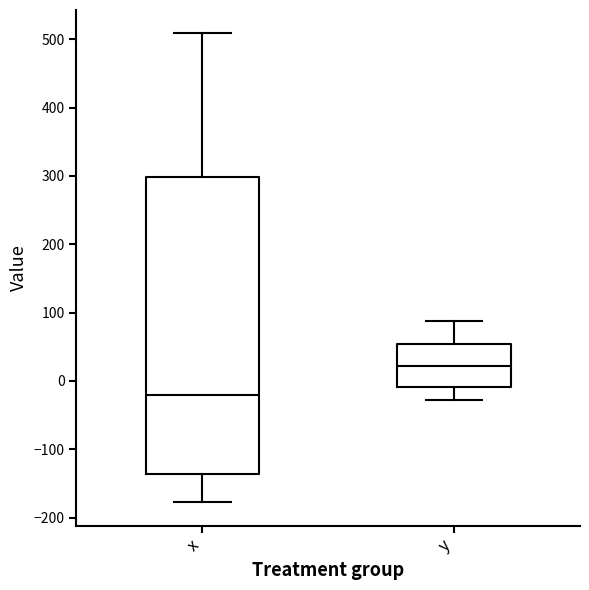

Which box is the tallest, from its lower edge to its upper edge?

x